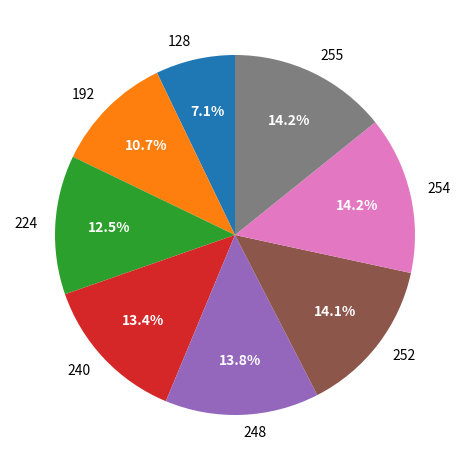

Which slice is the smallest?

128